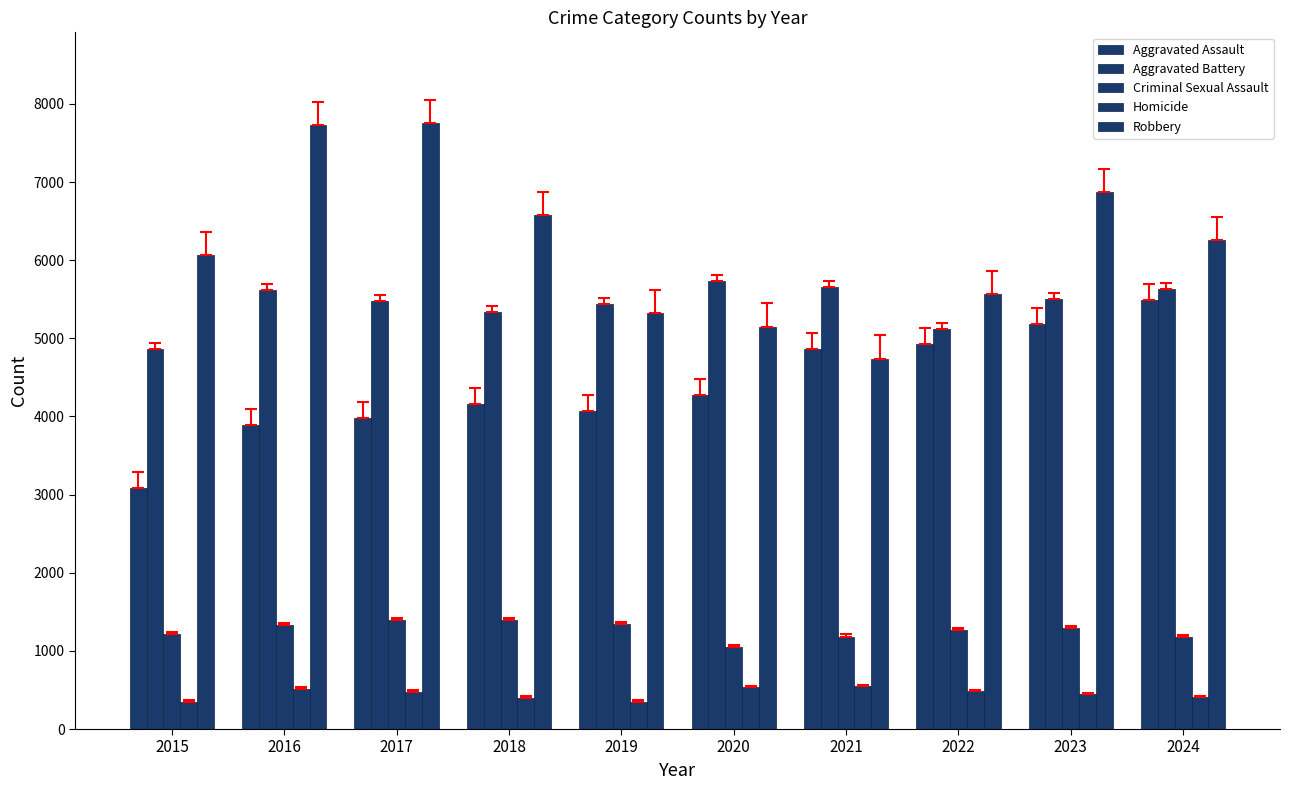

Reading left to right, transcribe all the data shown in this chart.

Aggravated Assault: 3083	3887	3982	4162	4069	4270	4859	4929	5181	5486
Aggravated Battery: 4860	5617	5481	5333	5435	5728	5655	5123	5501	5633
Criminal Sexual Assault: 1215	1327	1395	1389	1340	1045	1182	1262	1288	1175
Homicide: 345	515	479	399	347	532	548	484	443	404
Robbery: 6066	7727	7753	6575	5321	5150	4740	5564	6871	6261